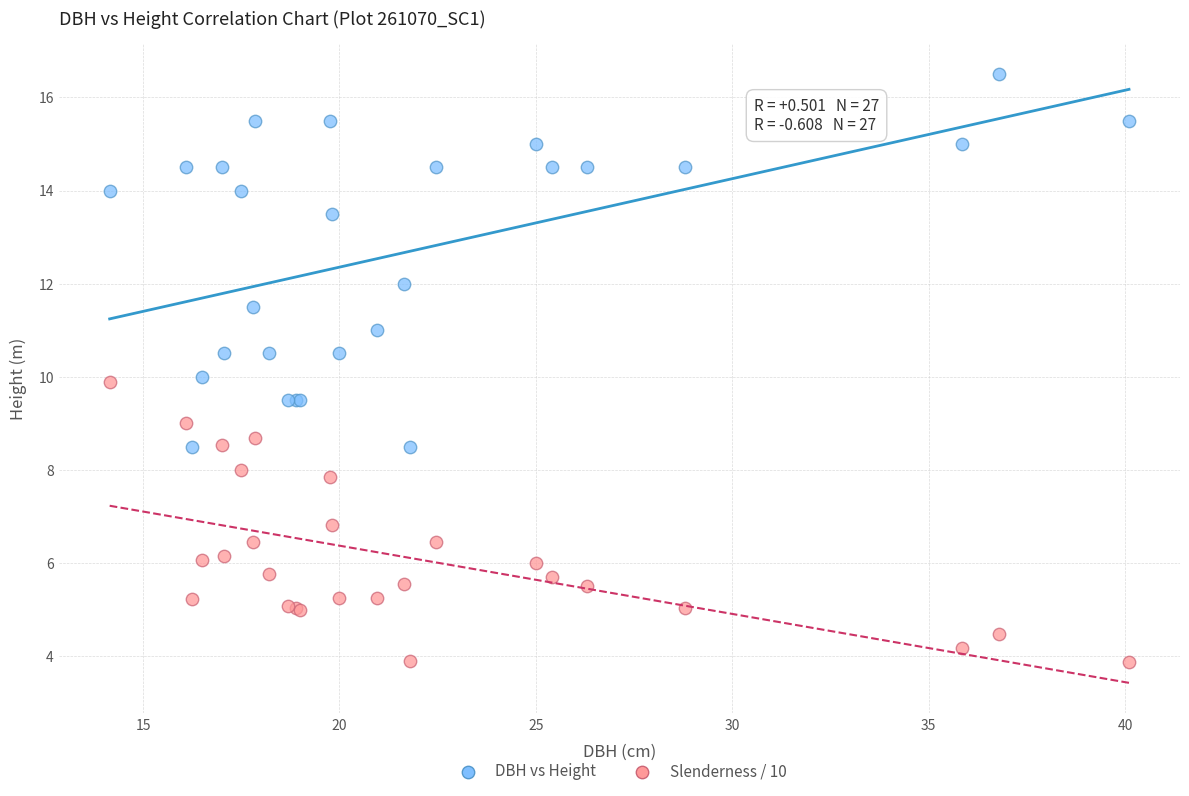

Which series contains the highest Y value?

DBH vs Height